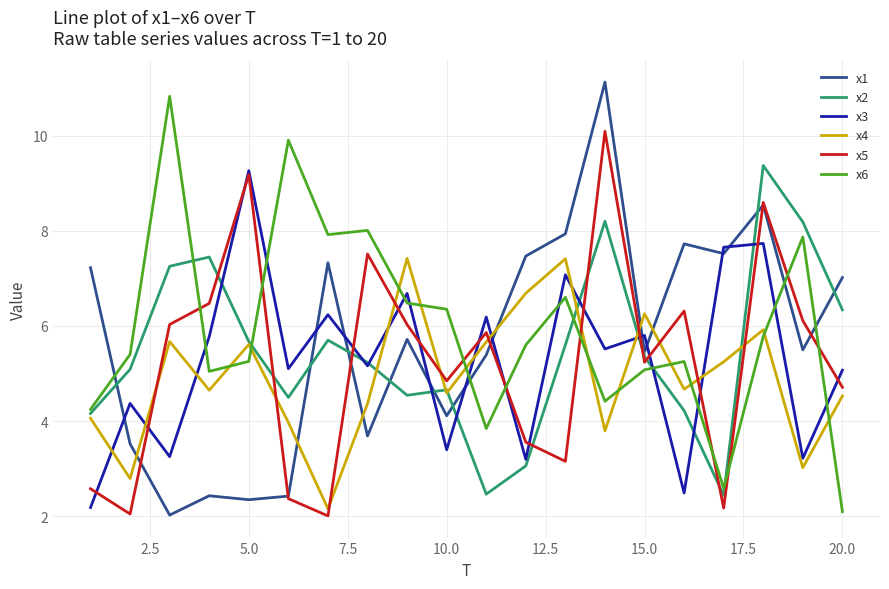

Is this an area chart (filled region under the line)?

No